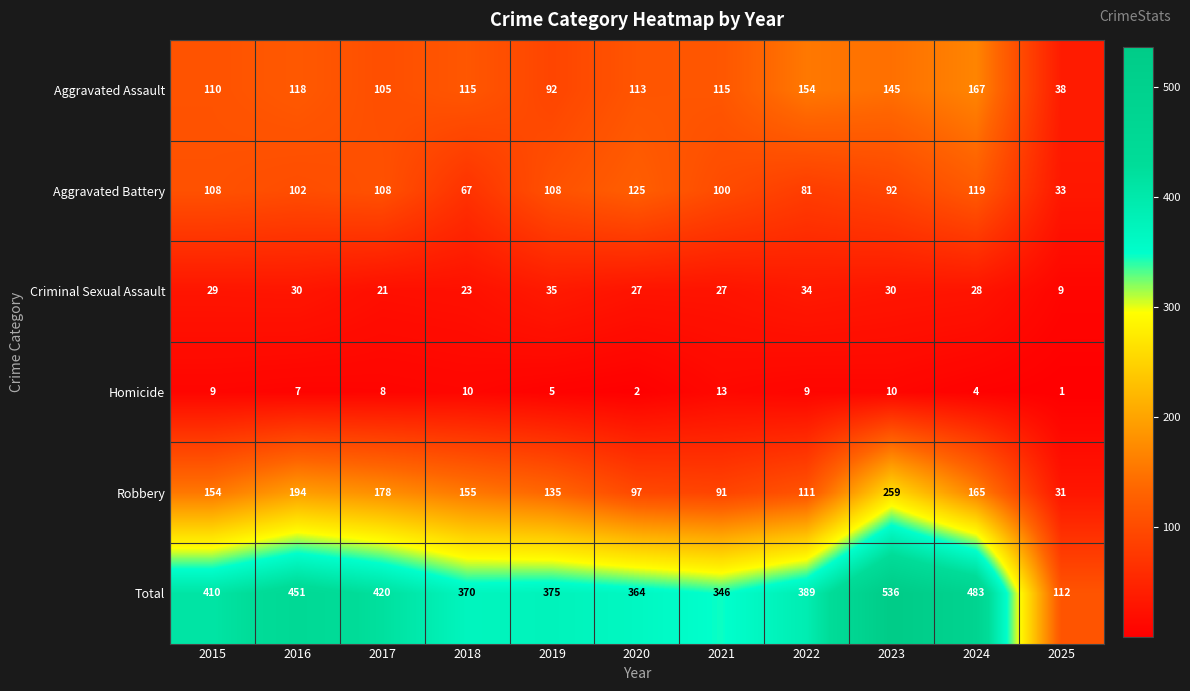

At which category is the sum across all series the highest?

2023